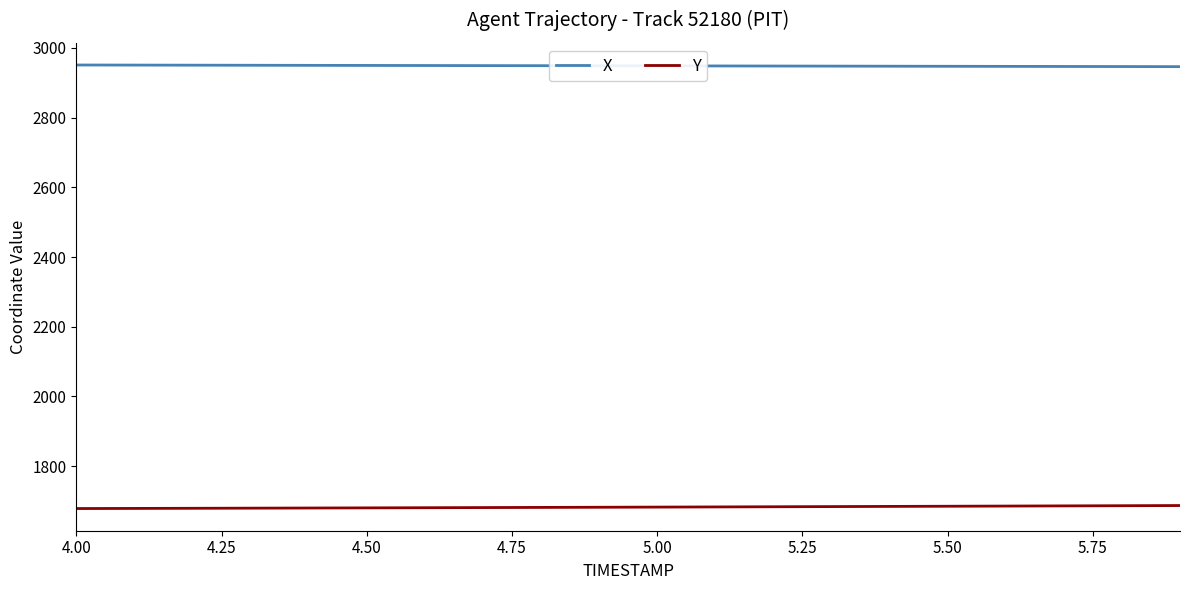

Which series has the largest total across all categories?

X